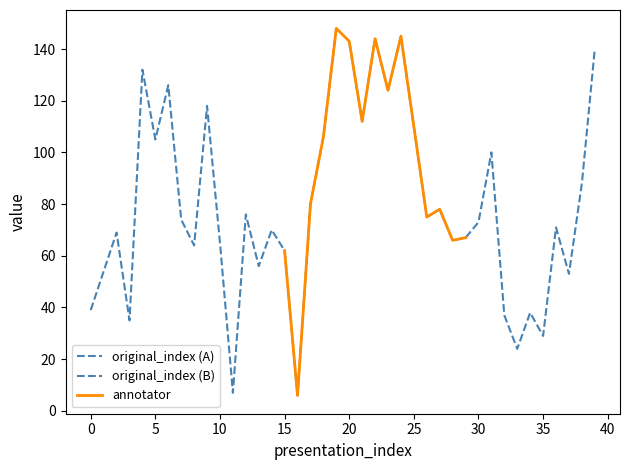

True or false: original_index and annotator cross at least once.

False